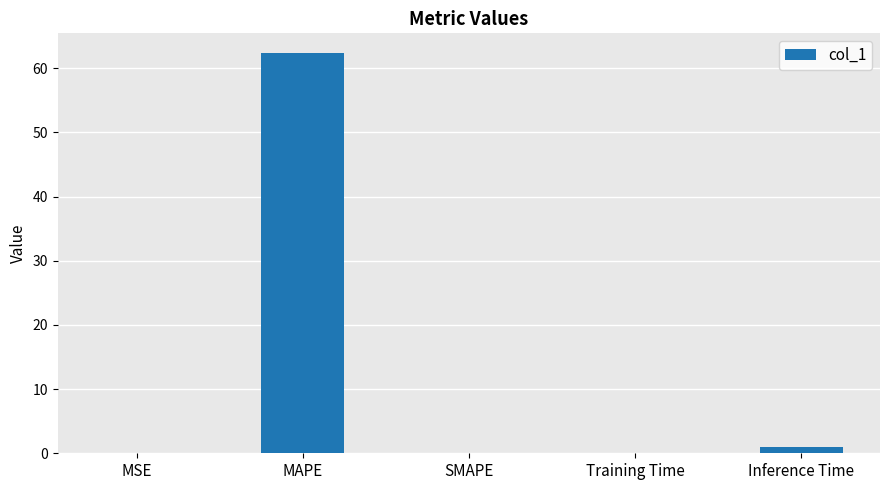

Is it true that the value at MSE is 0.0?

True